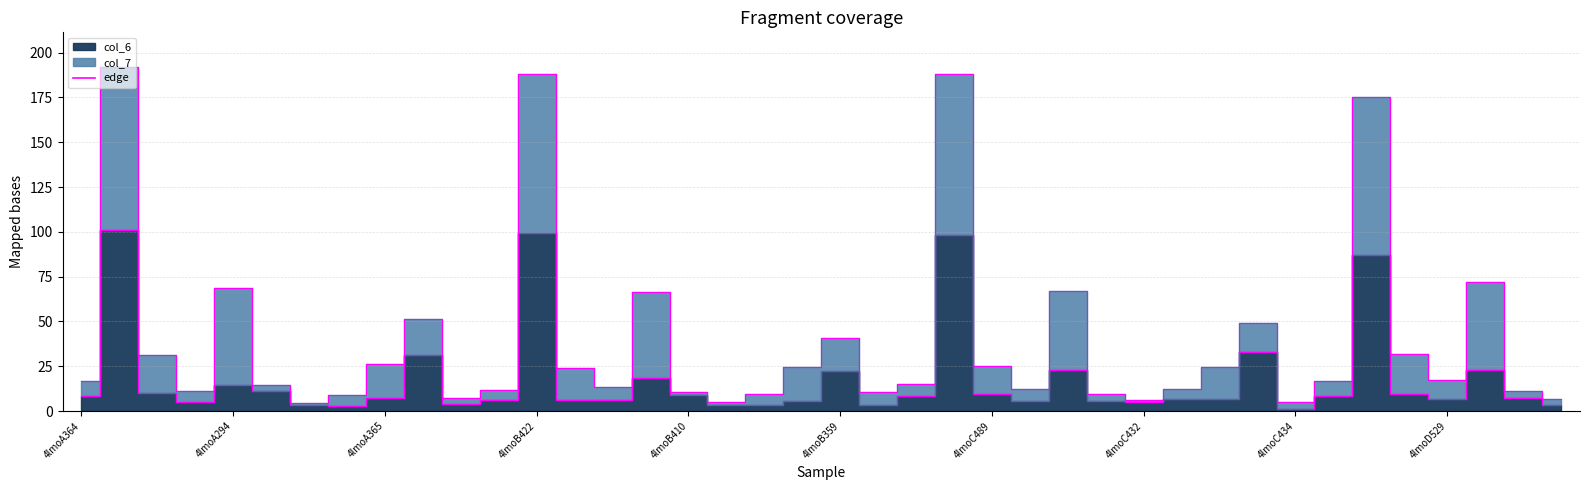

What is the average value of the col_6 edge series?

18.3